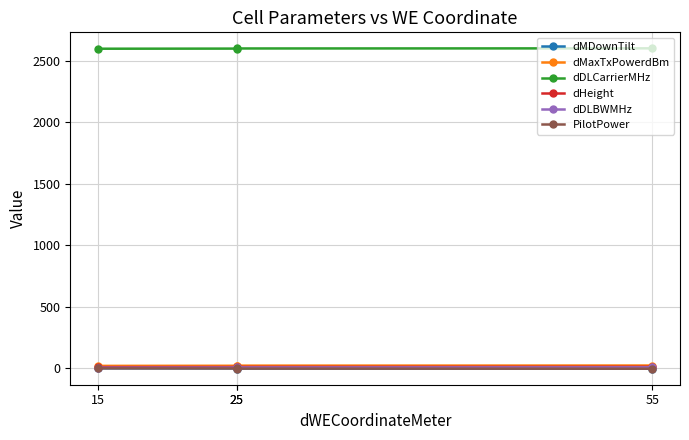

How many distinct data groups are displayed?

6